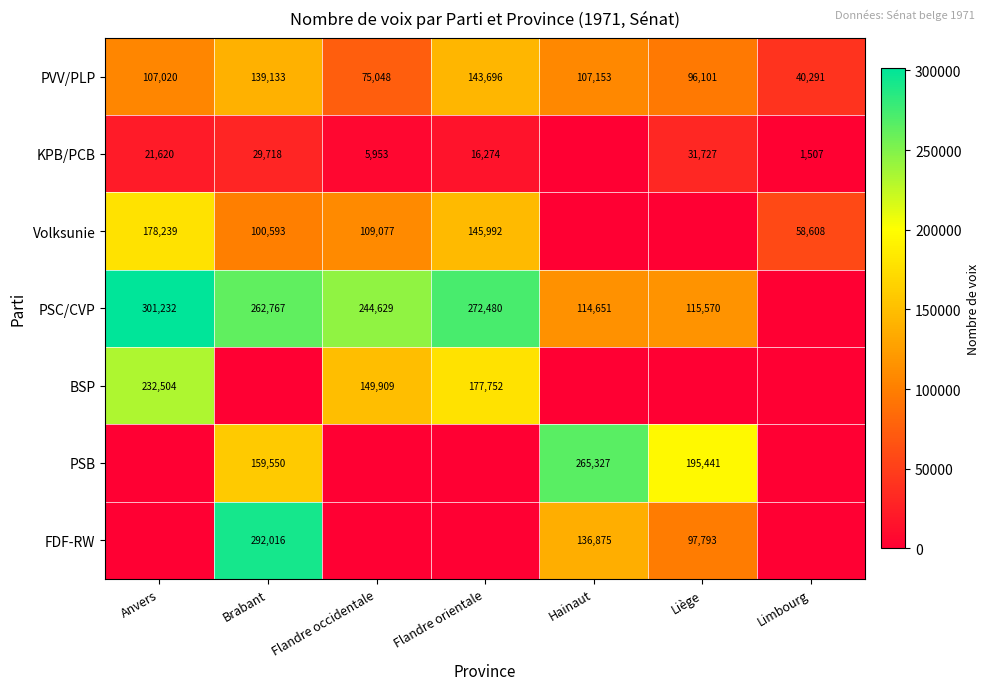

What is the difference between the Volksunie values at Limbourg and Flandre orientale?

87384